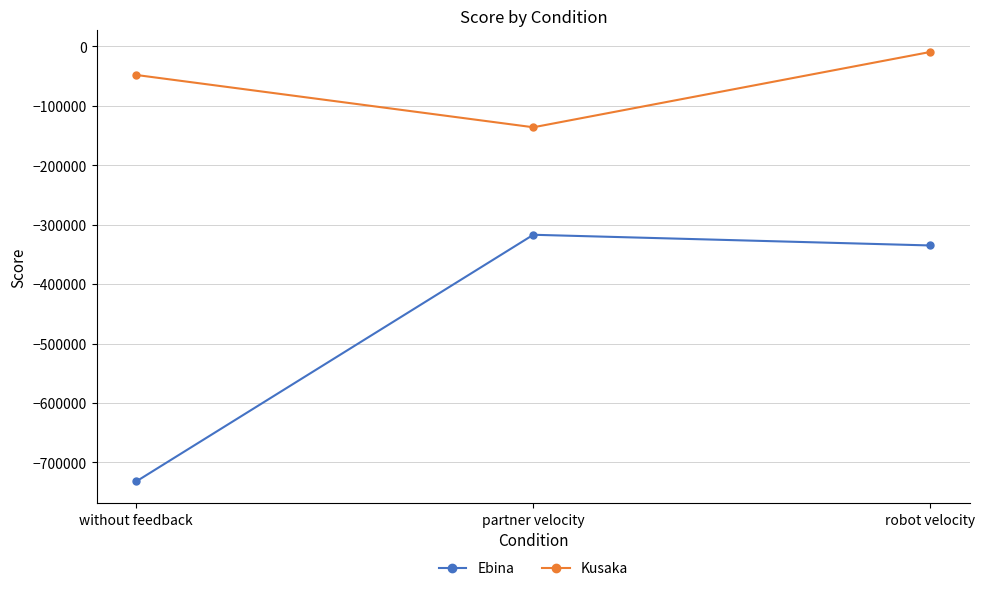

What is the smallest value displayed?

-731926.0